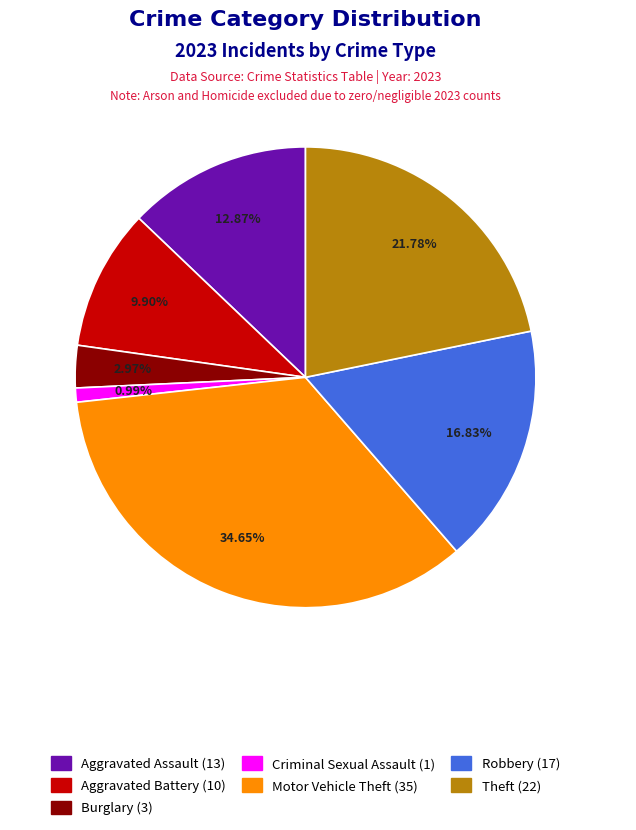

How much of the chart is everything except Motor Vehicle Theft?

65.3%